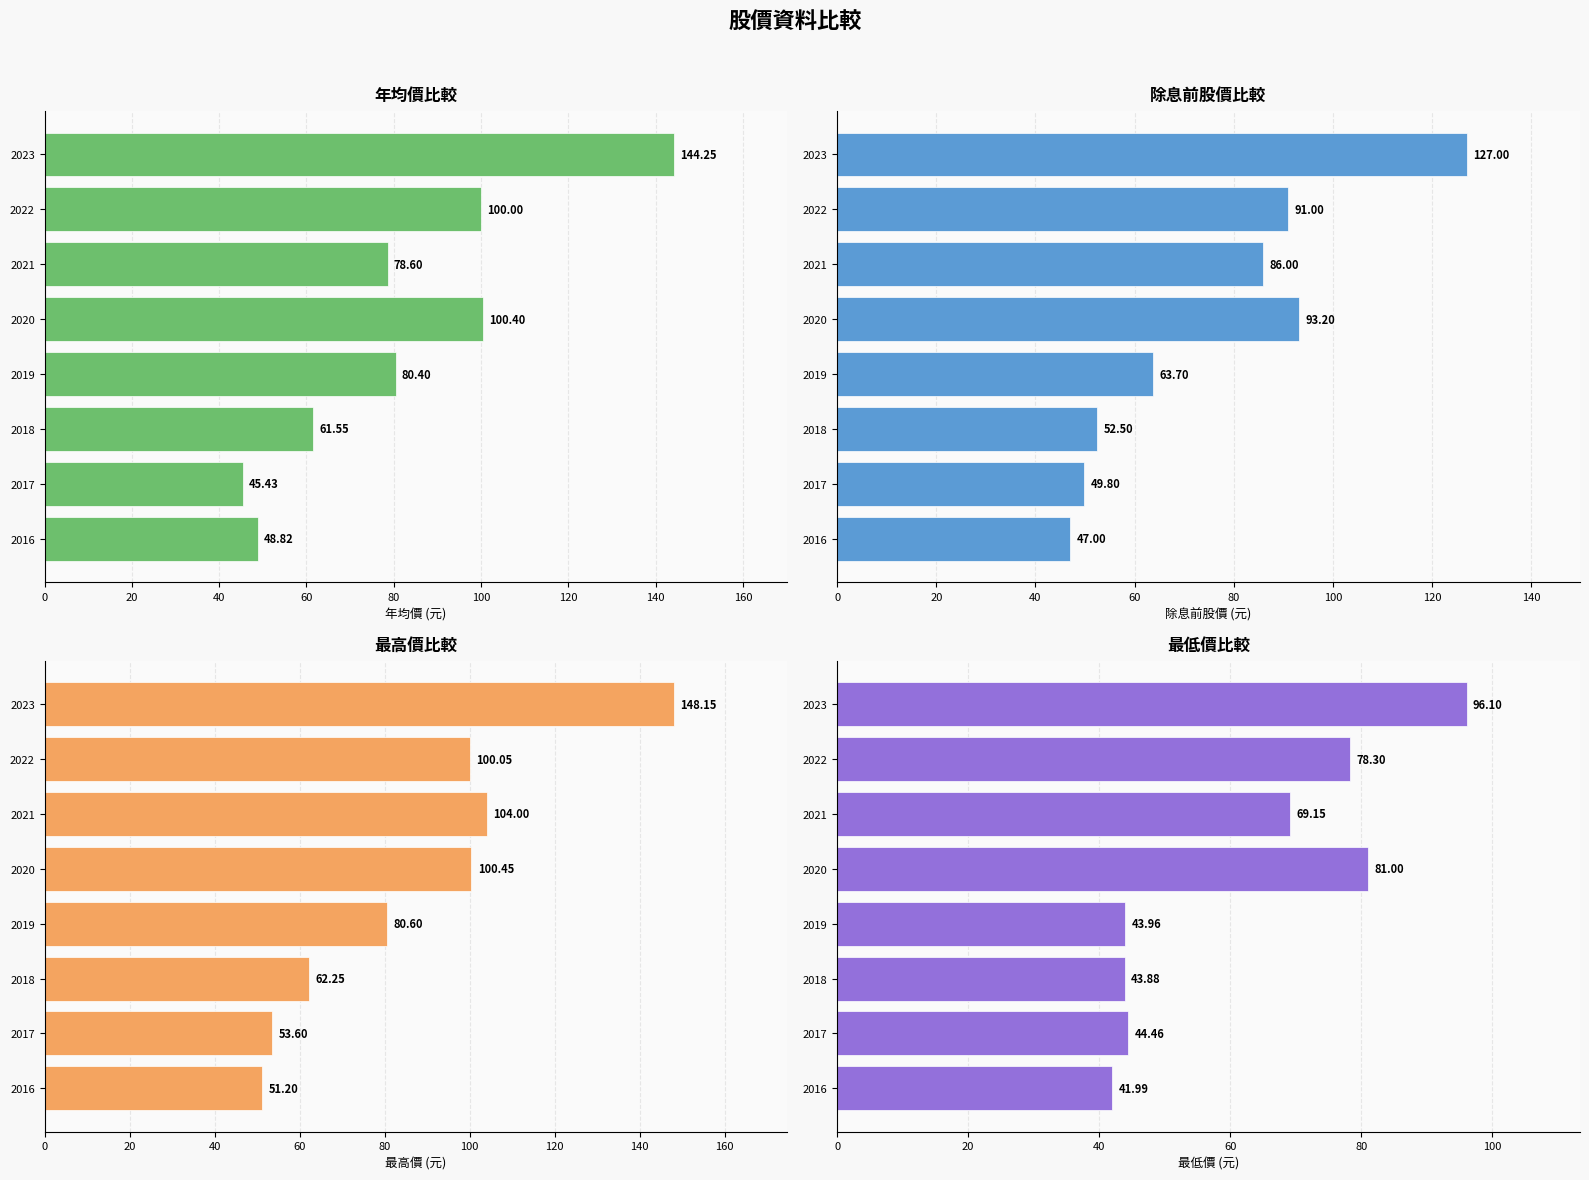

The value of 最低價 at 2021 is 113.6. True or false?

False